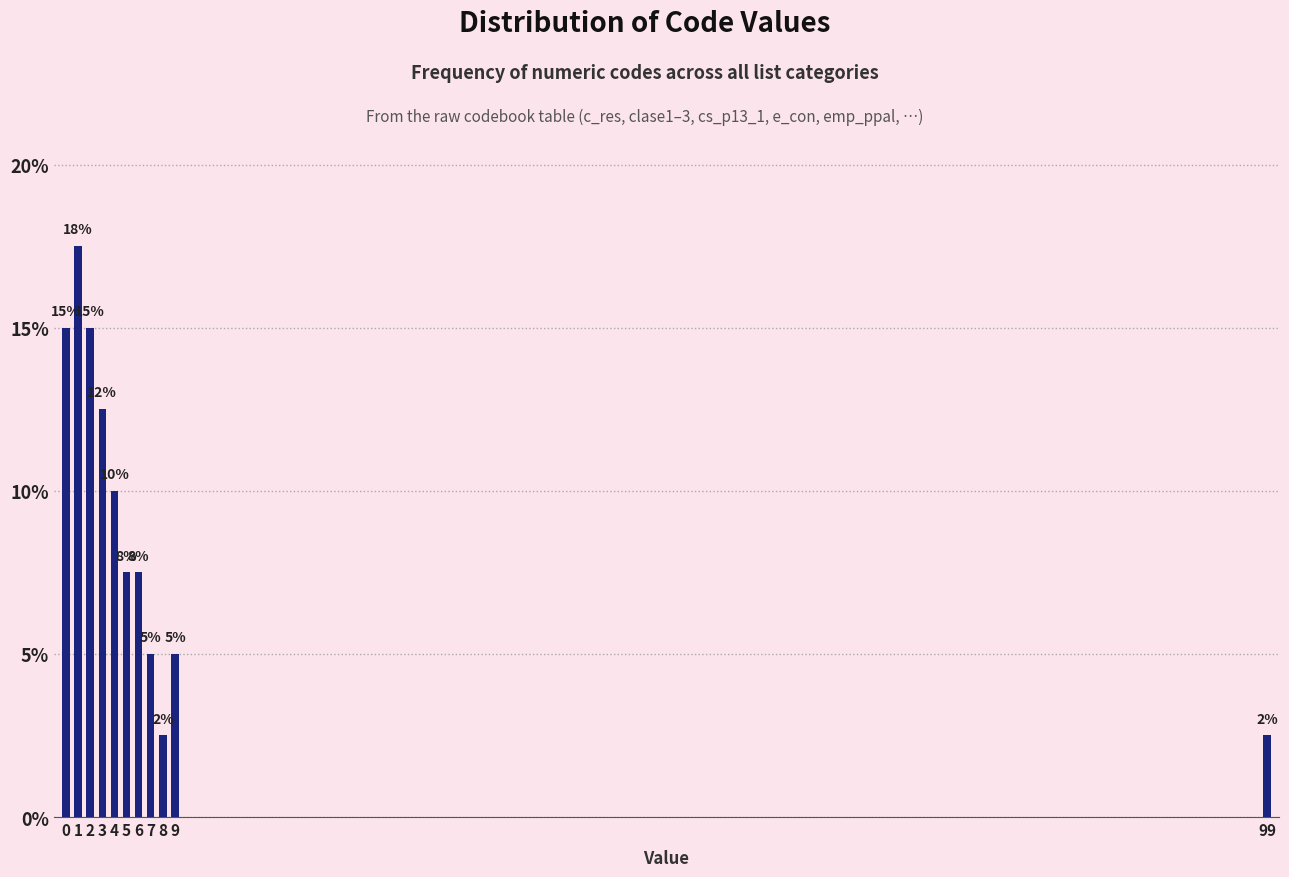

How many bars are there in total?

11